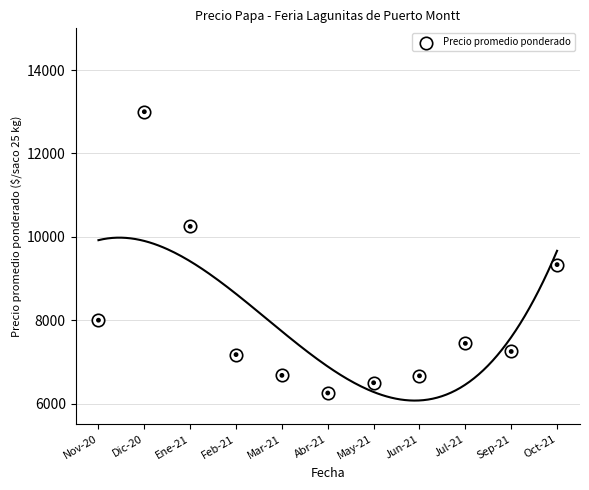

What is the change in value from Mar-21 to Sep-21?

+573.0